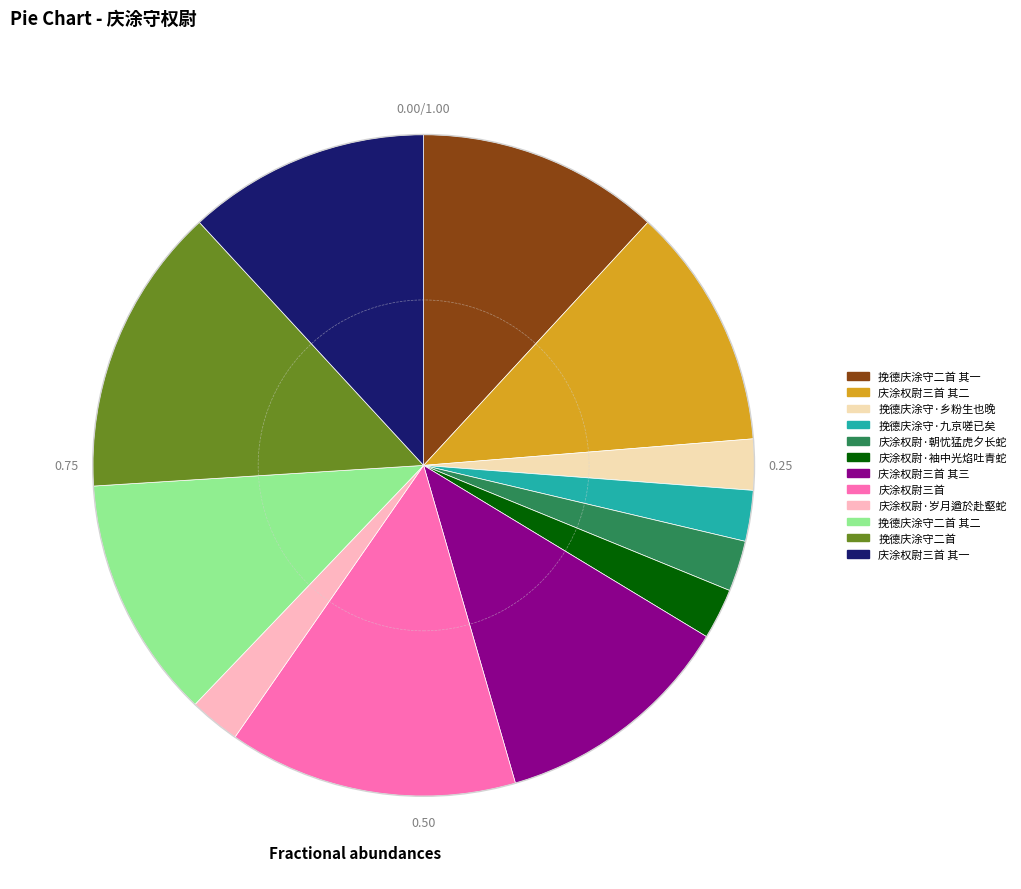

Is there any slice that represents more than half of the pie?

No